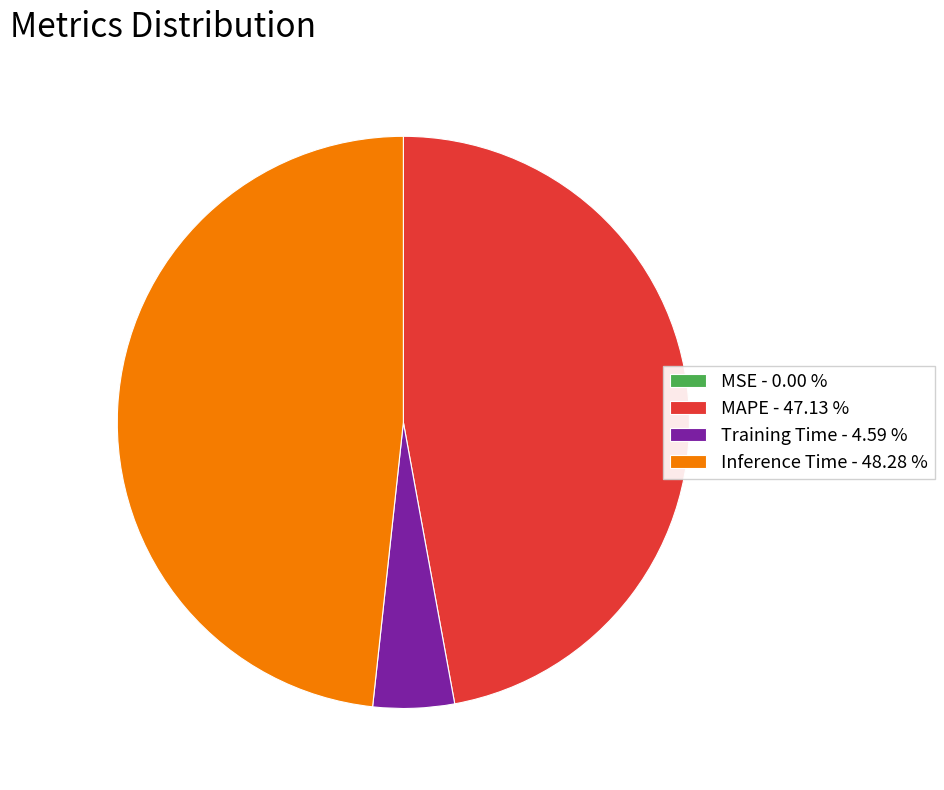

Is there a majority slice in this chart?

No